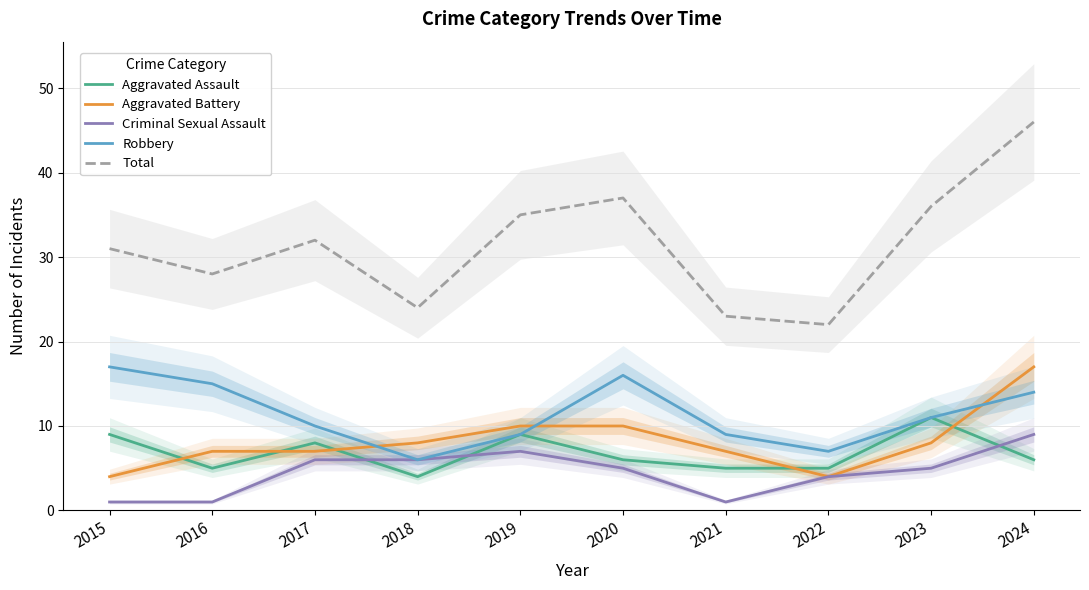

Does the chart have visible grid lines?

Yes